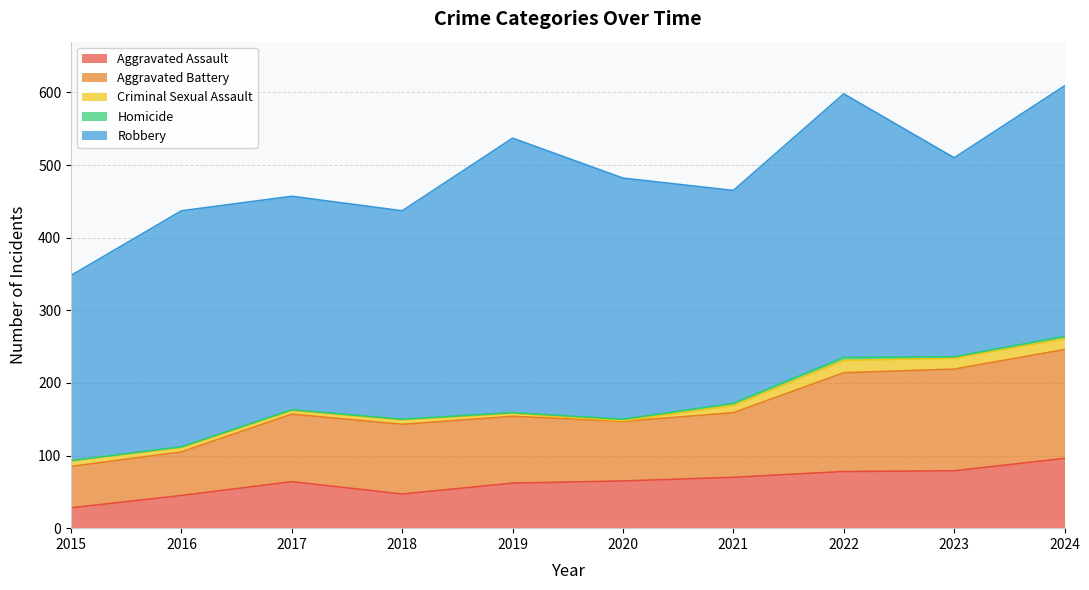

At which label does Aggravated Assault first exceed 65?

2021